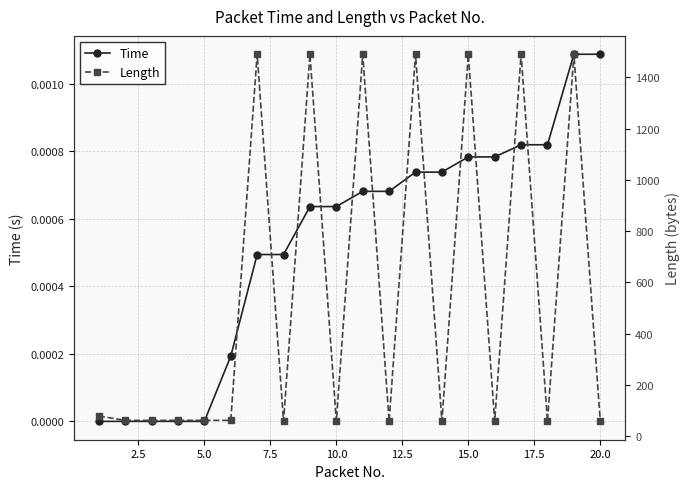

What is the difference between the maximum and second lowest values in the Length series?

1432.0